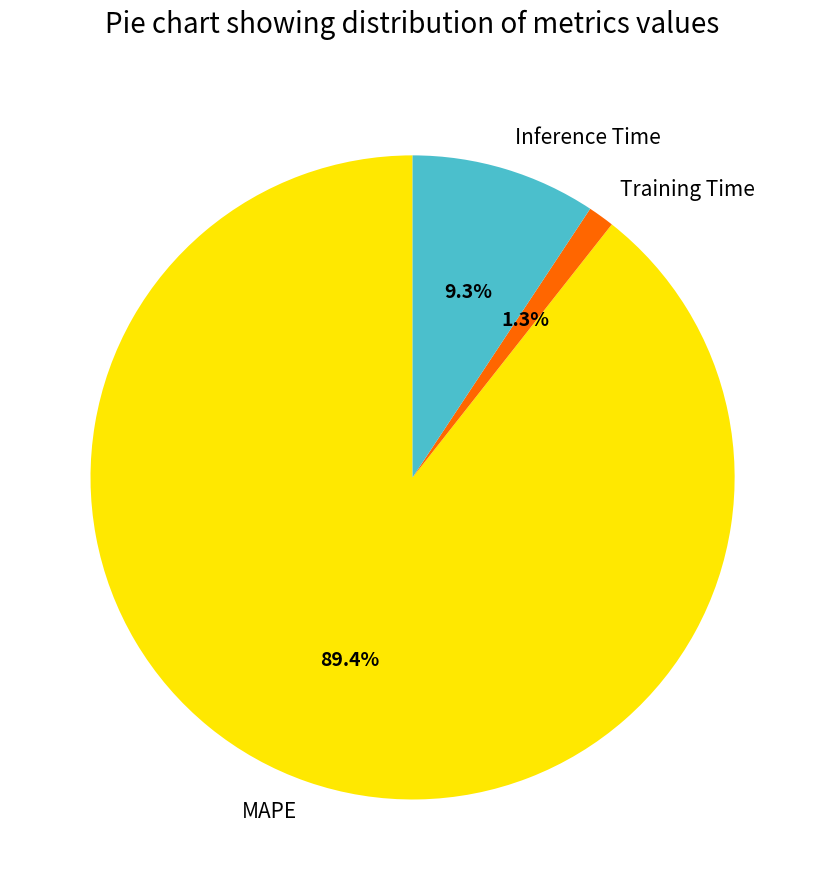

Between Training Time and MAPE, which is larger?

MAPE